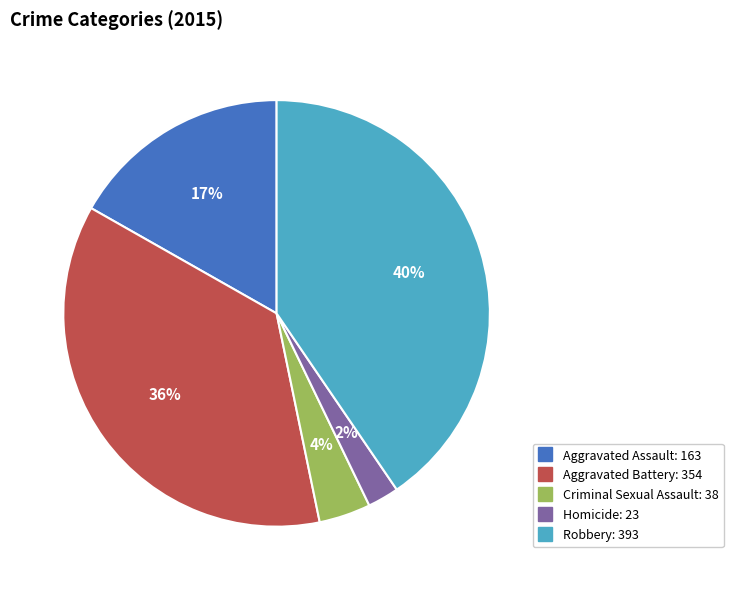

Do Homicide and Robbery together represent more than half of the pie?

No